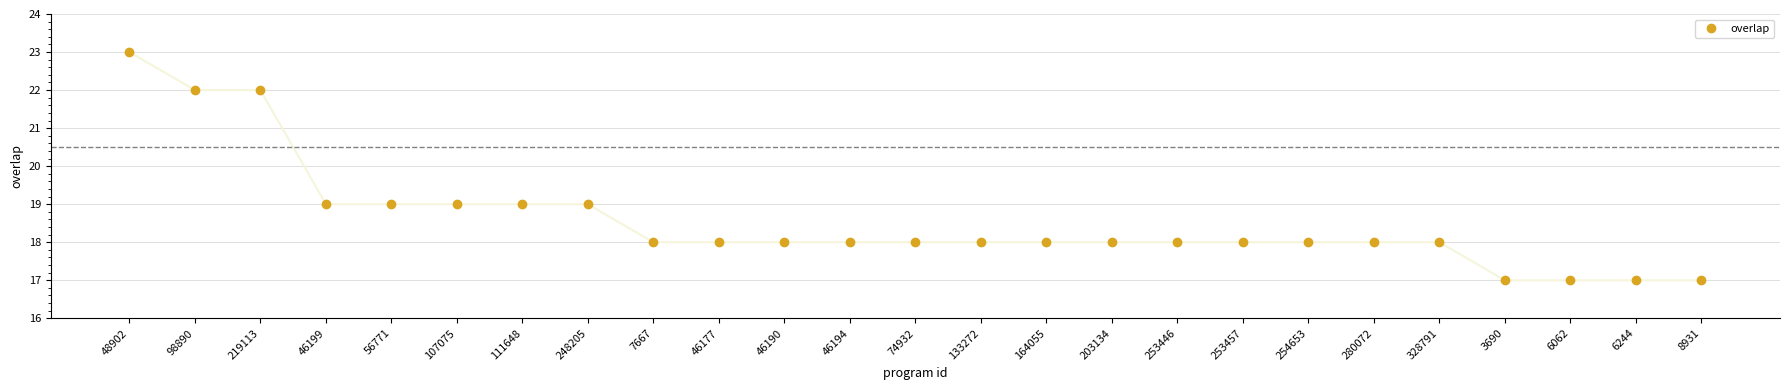

Approximately how many times larger is the value at 3690 compared to 98890?

0.8